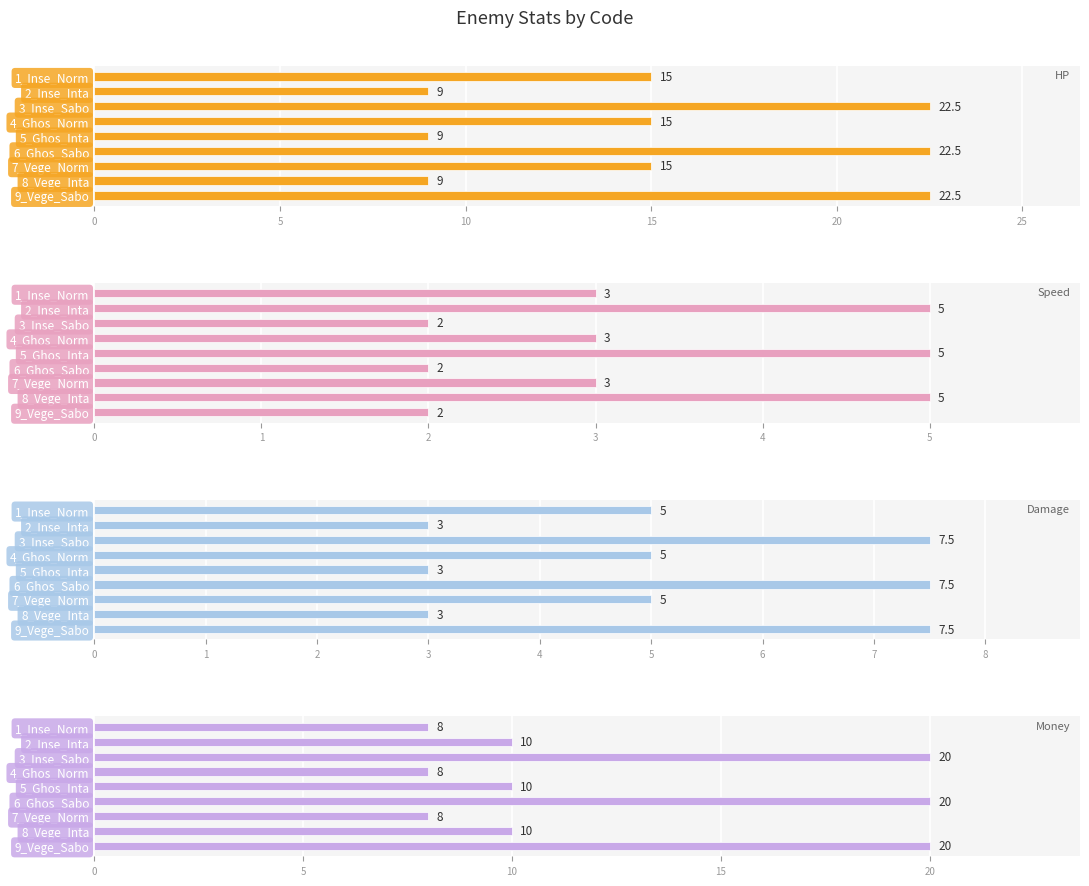

Which series has the largest total across all categories?

HP